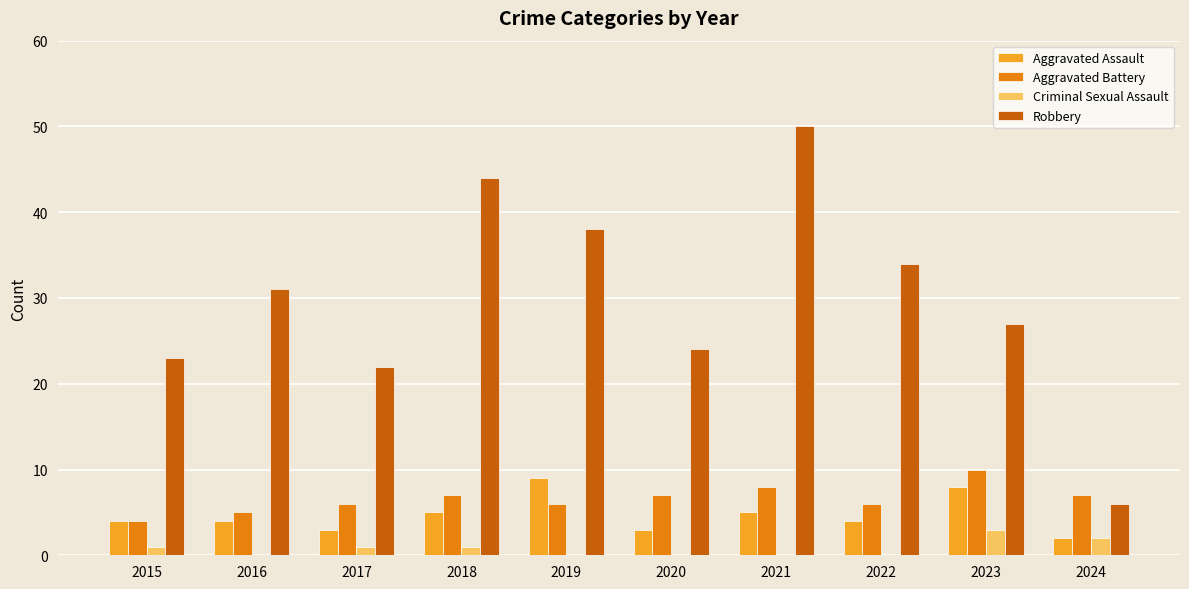

Reading left to right, what are all the values shown in this chart?

Aggravated Assault: 4	4	3	5	9	3	5	4	8	2
Aggravated Battery: 4	5	6	7	6	7	8	6	10	7
Criminal Sexual Assault: 1	0	1	1	0	0	0	0	3	2
Robbery: 23	31	22	44	38	24	50	34	27	6